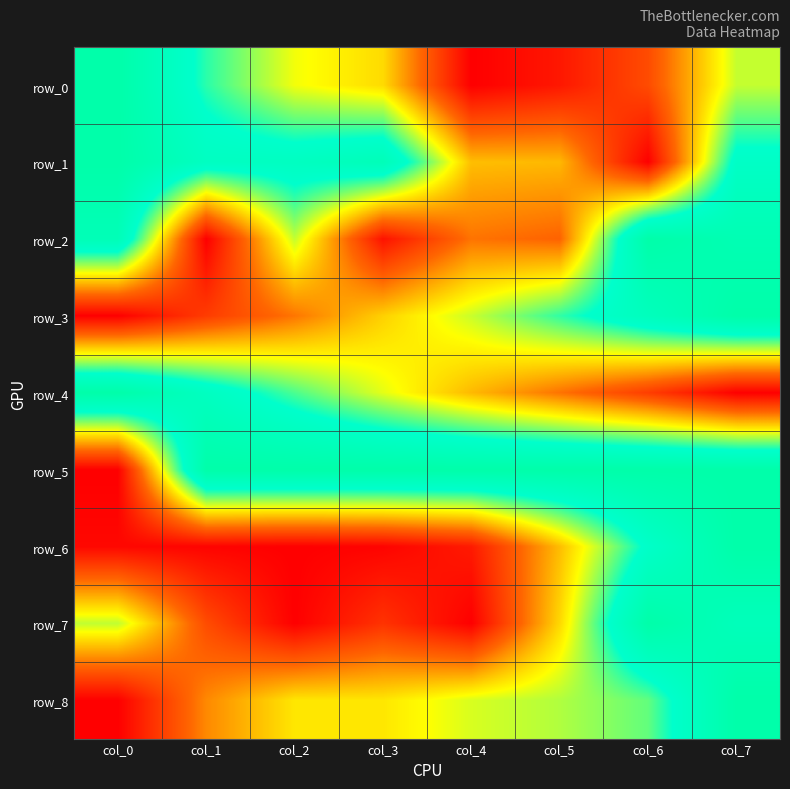

The row_5 series shows 1.4 at col_3. True or false?

False